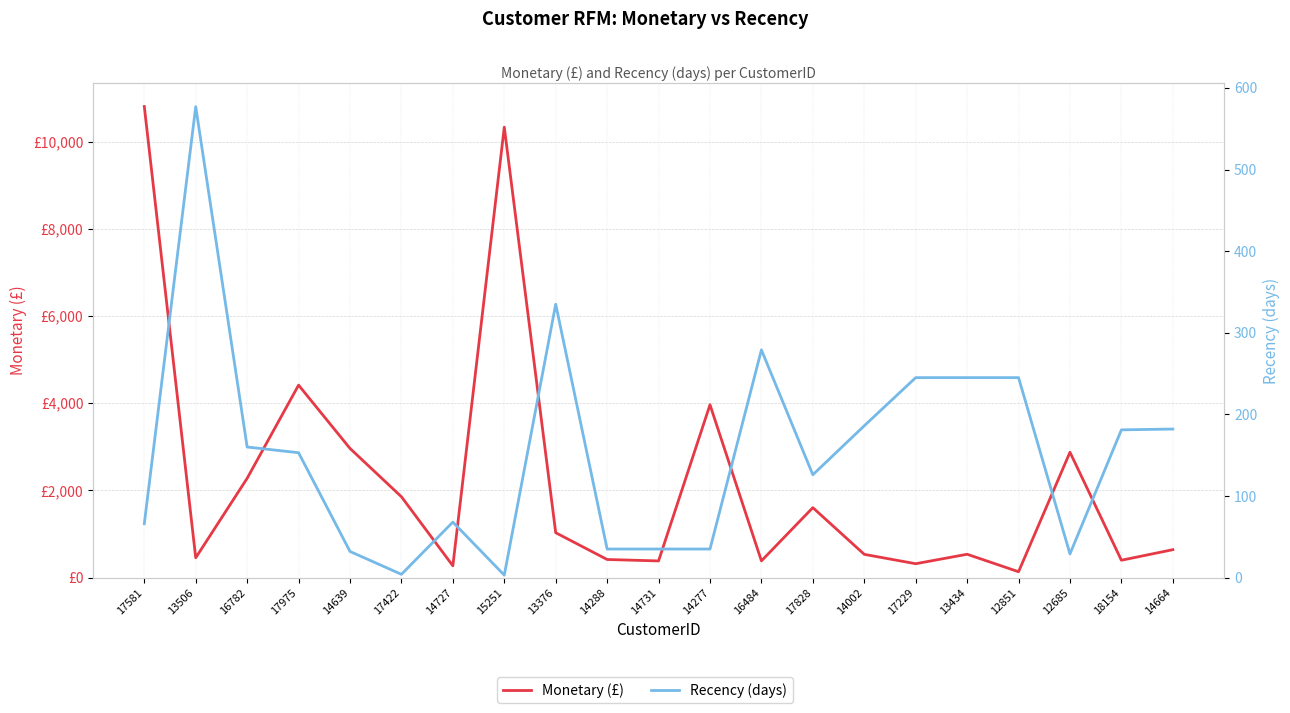

At which label does Recency (days) reach its minimum?

15251